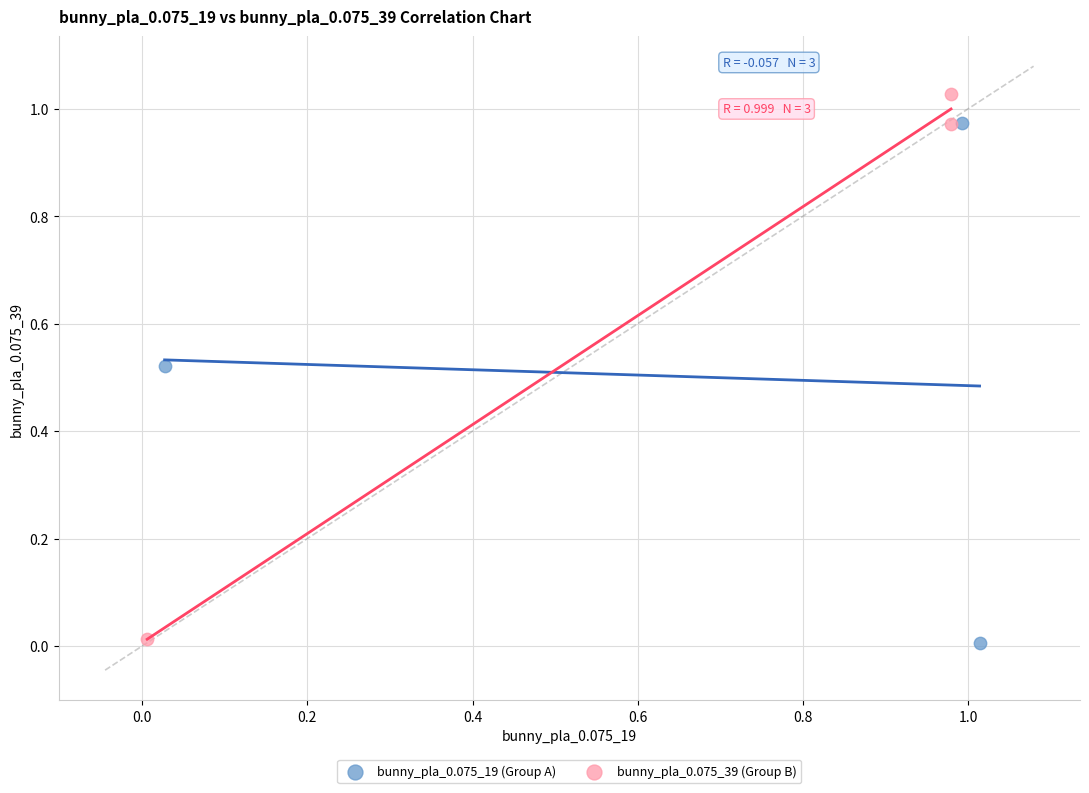

Which series contains the highest Y value?

bunny_pla_0.075_39 (Group B)